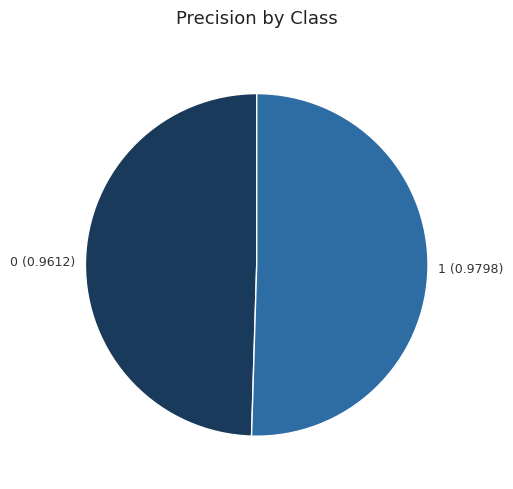

Does any single category account for the majority?

Yes